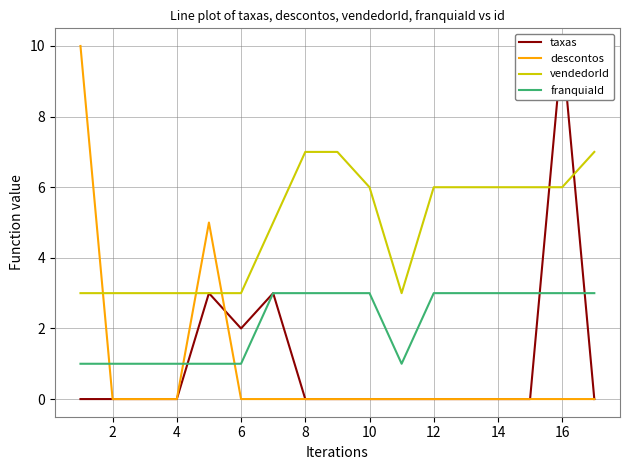

Is it true that descontos equals 0 at 12?

True